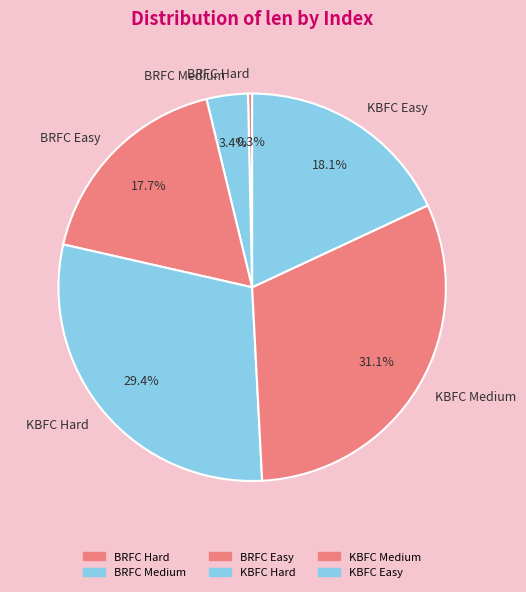

Do KBFC Hard and BRFC Hard together represent more than half of the pie?

No